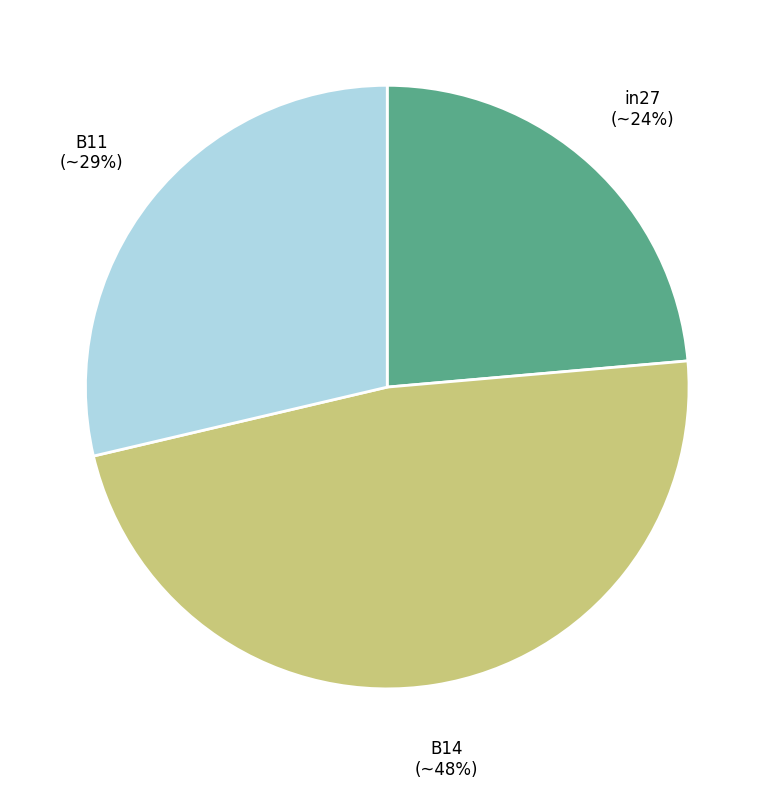

To the nearest percent, what is the difference between the B11 and in27 slice percentages?

5%